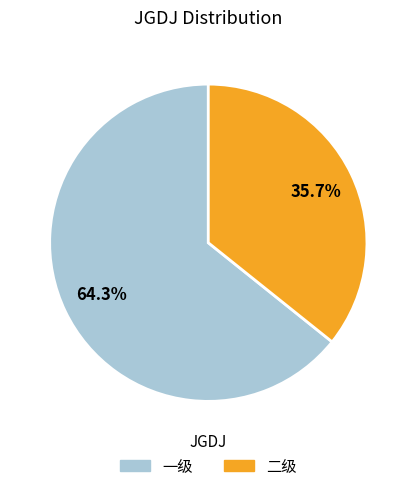

What percentage is the 一级 slice, to the nearest percent?

64%